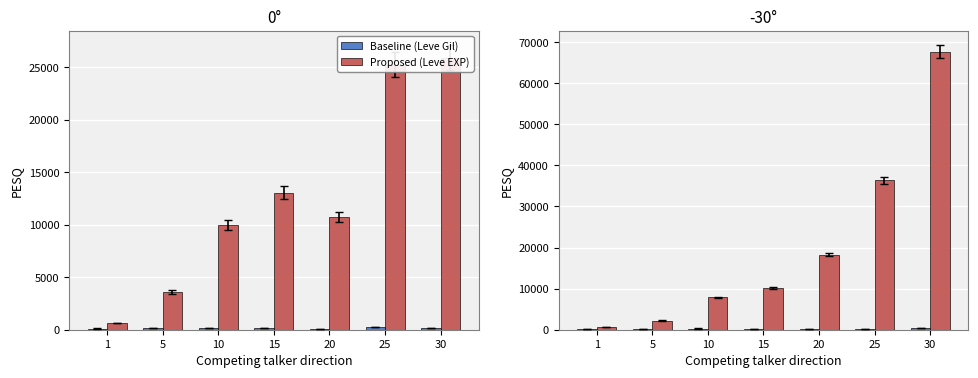

Is it true that Proposed (Leve EXP) equals 30171 at 30?

False